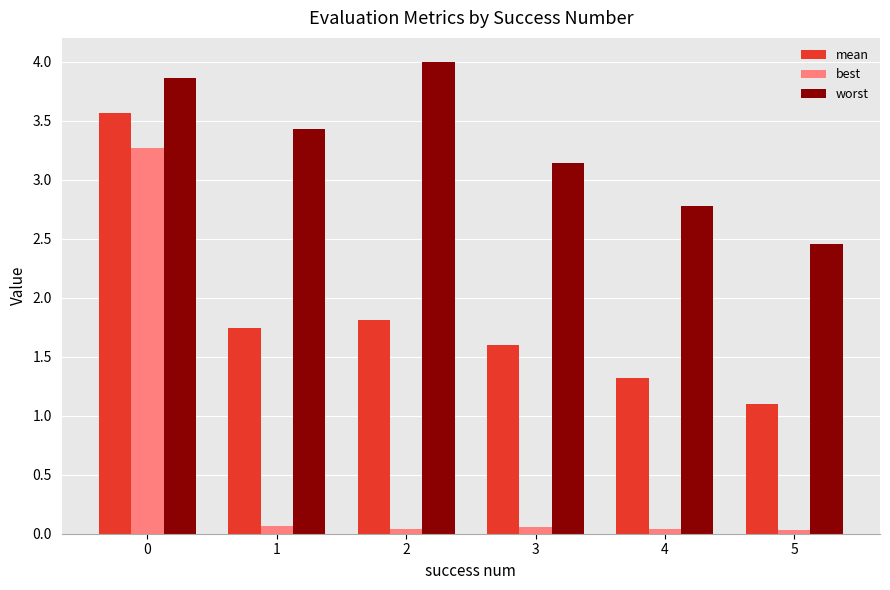

What is the sum of the mean values at 3 and 2?

3.4